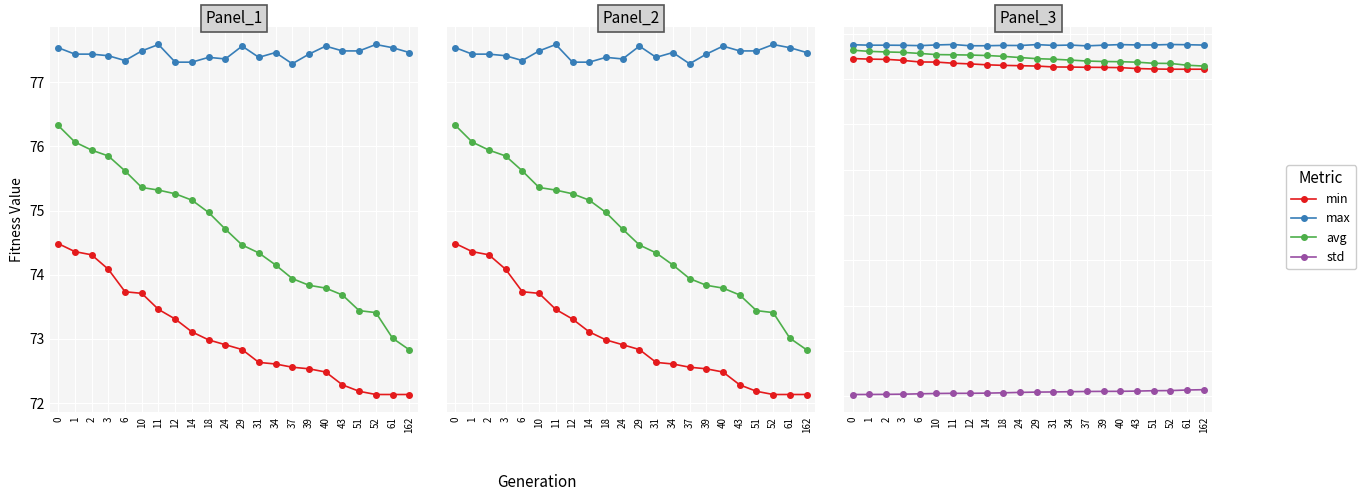

What are all the series names shown in the legend?

min, max, avg, std